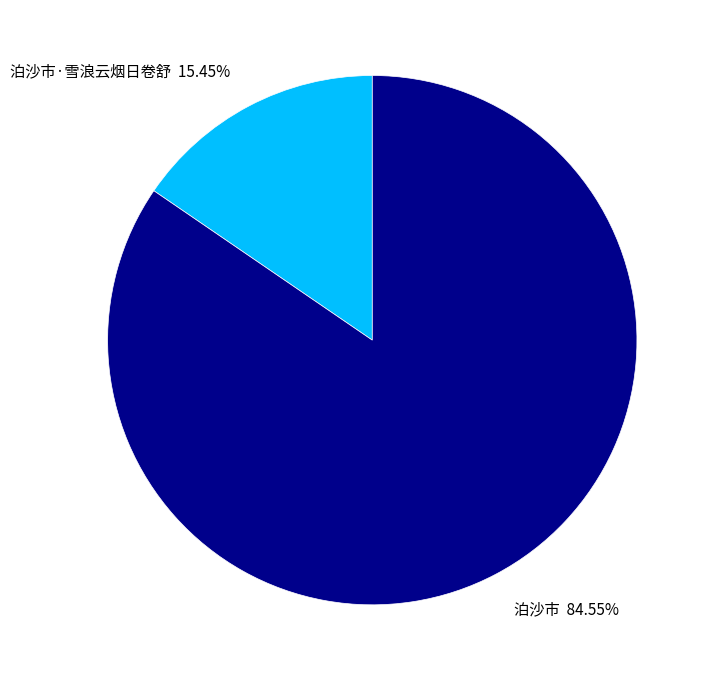

The 泊沙市 slice represents 85% of the pie. True or false?

True